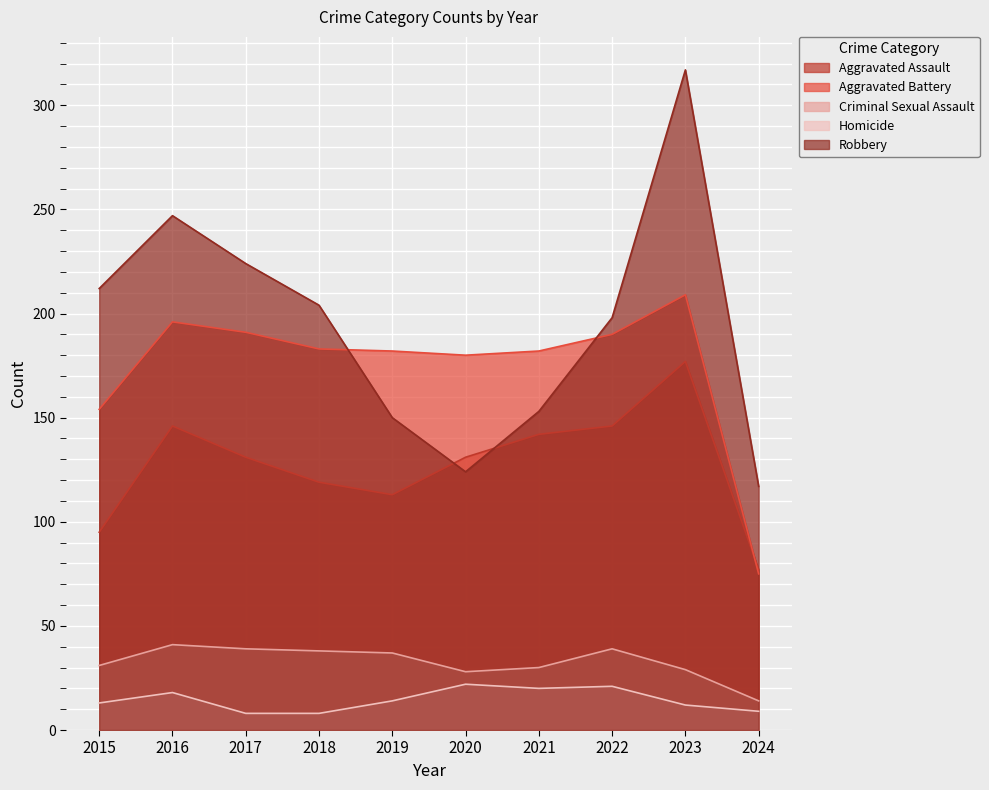

What is the smallest value displayed?

8